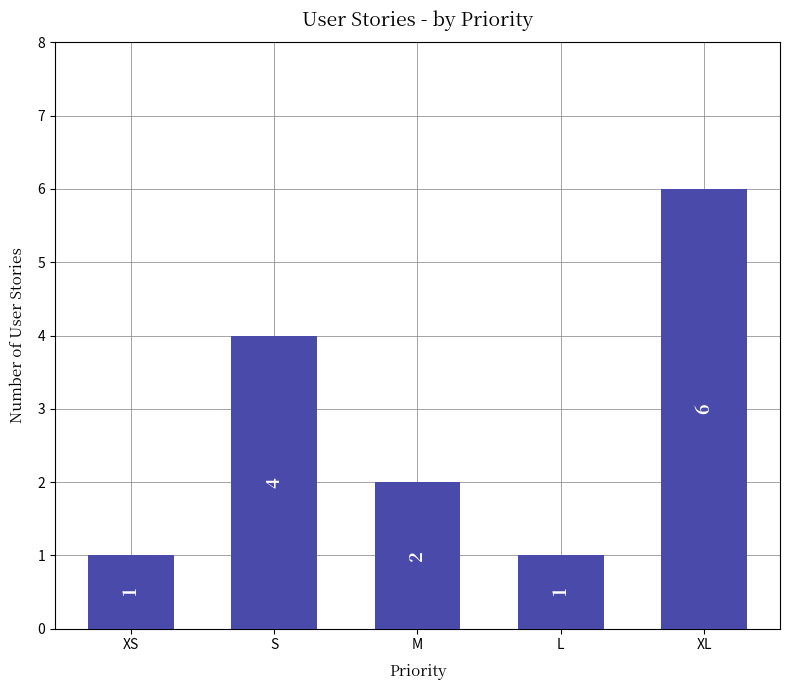

What is the change in value from S to XL?

+2